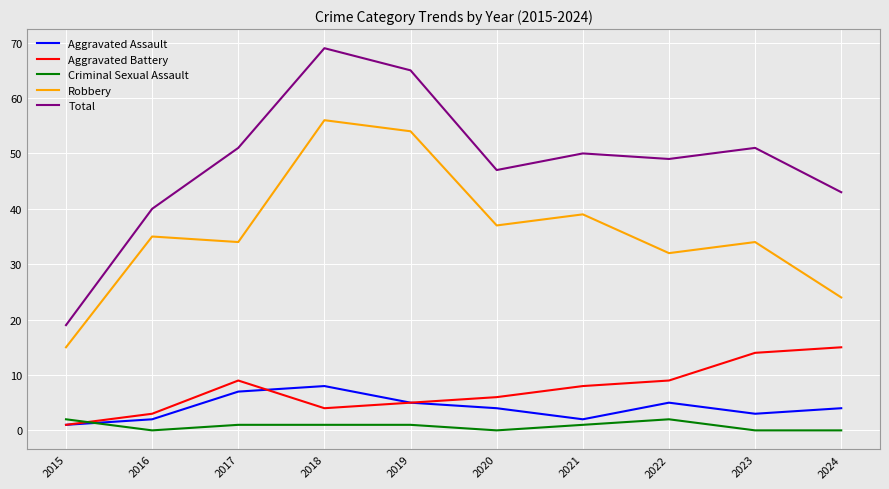

The value of Robbery at 2018 is 56. True or false?

True